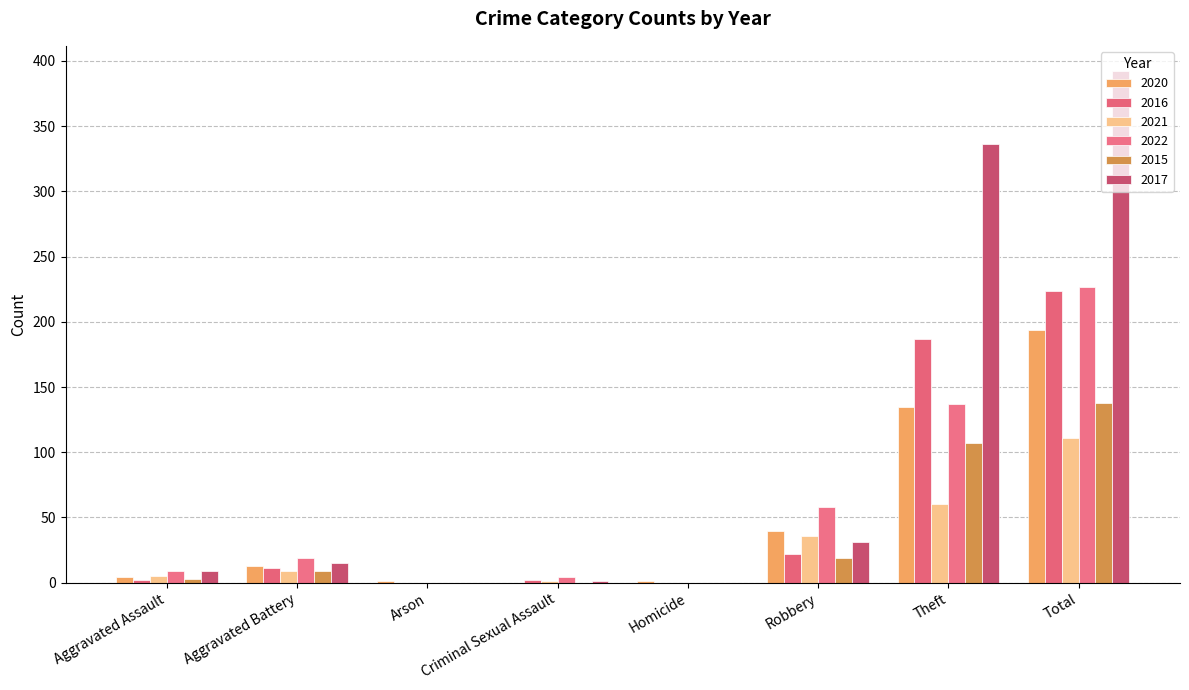

At which label is 2020 closest to 97?

Theft